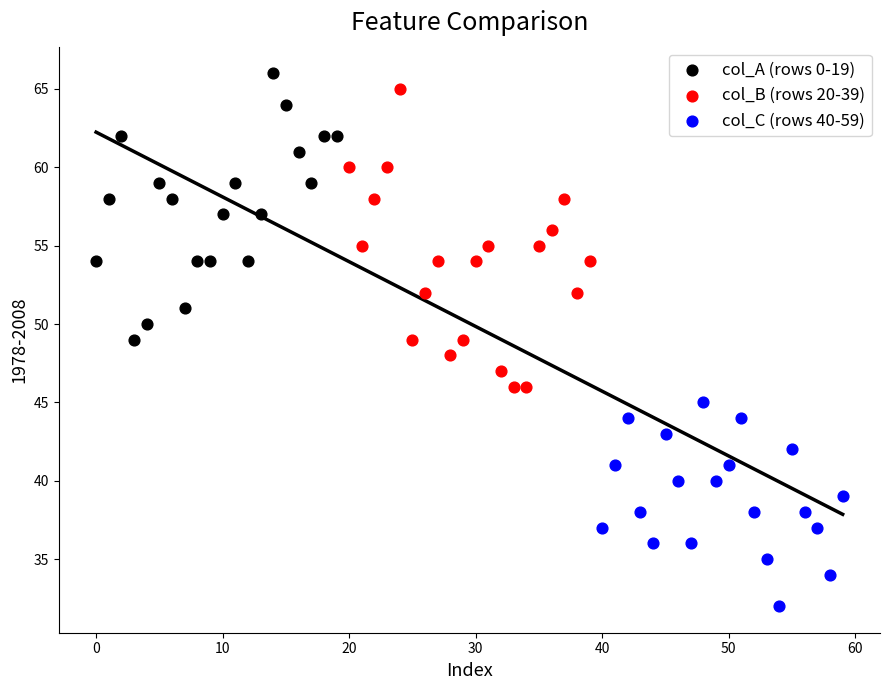

Which series reaches the minimum Y coordinate?

col_C (rows 40-59)